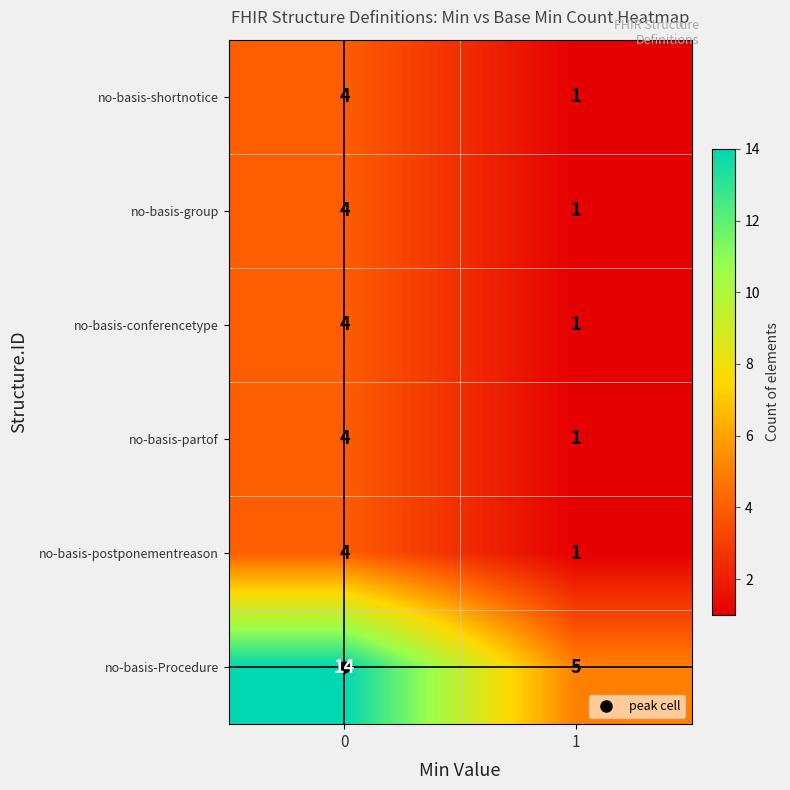

What is the total value across all series at 1?

10